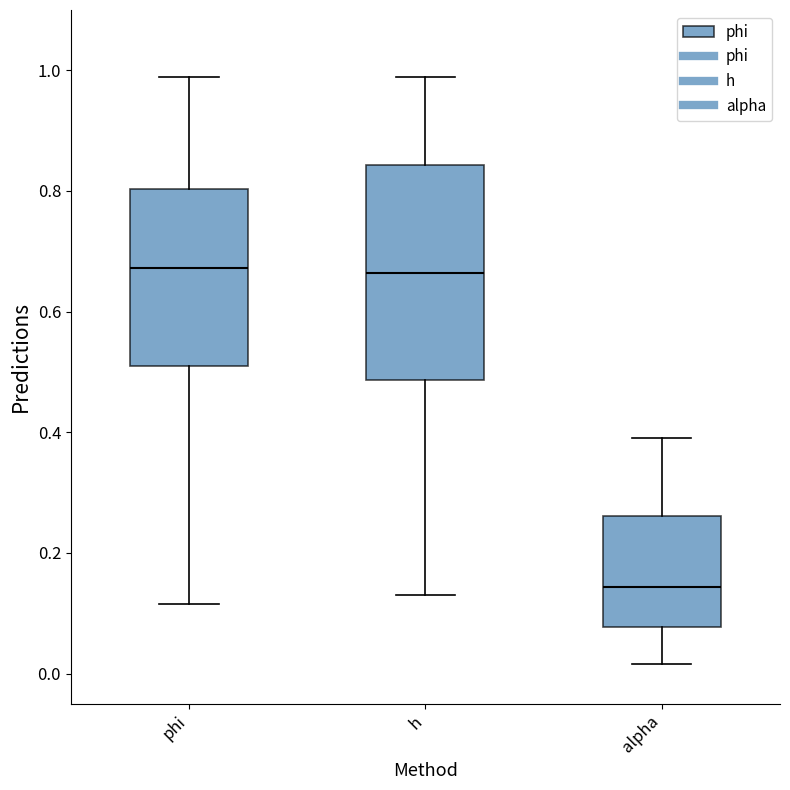

Which box has the lowest median line?

alpha